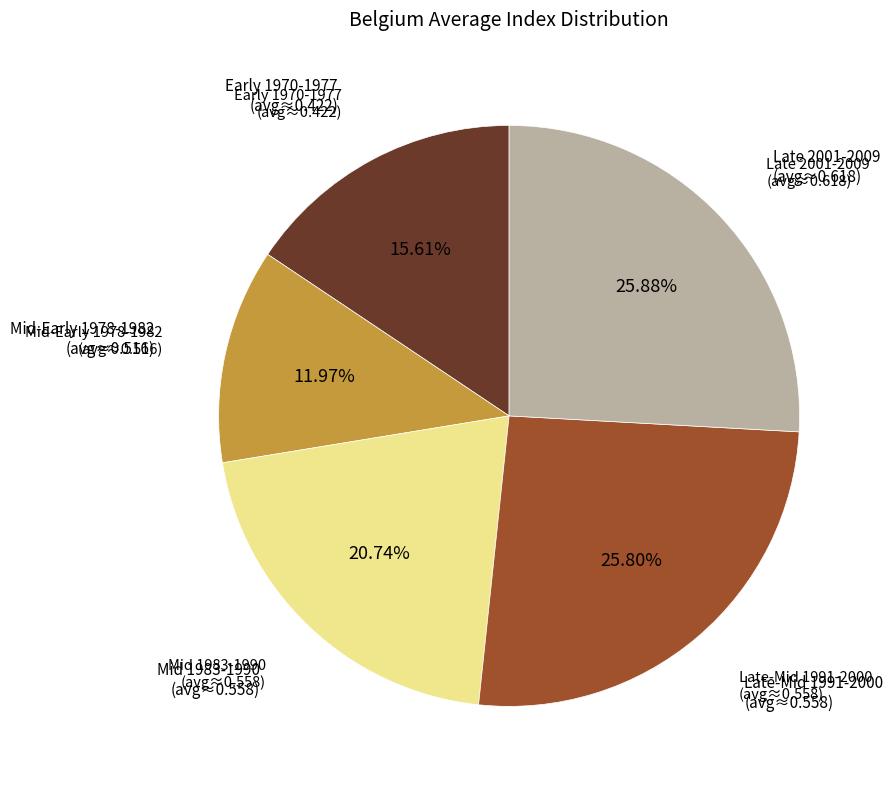

Does any single category account for the majority?

No